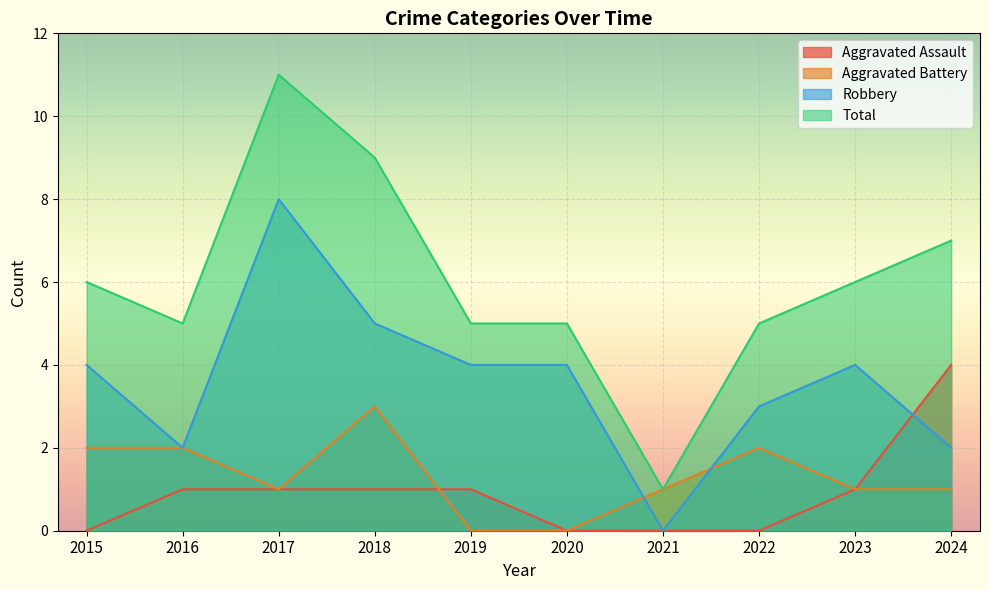

What is the difference between the maximum and second lowest values in the Robbery series?

6